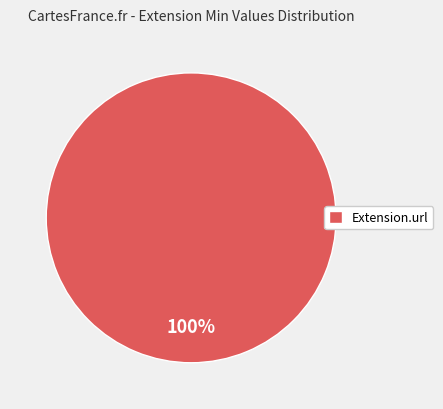

Does Extension.url represent more than half of the total?

Yes